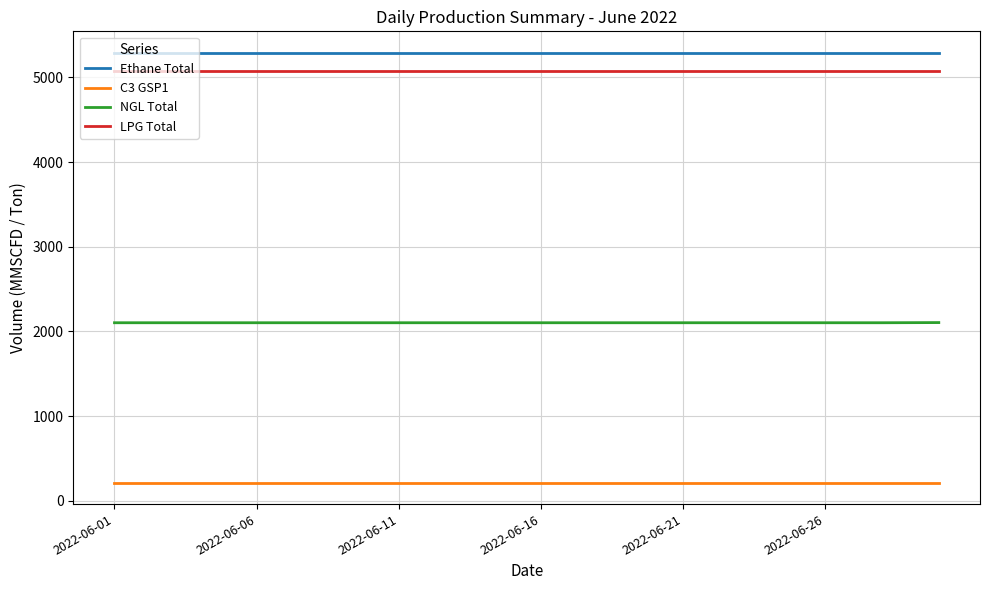

True or false: NGL Total and LPG Total cross at least once.

False